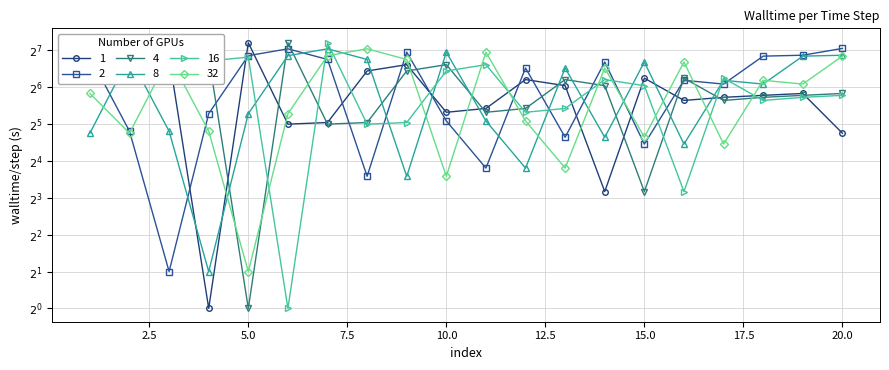

What is the smallest value displayed?

1